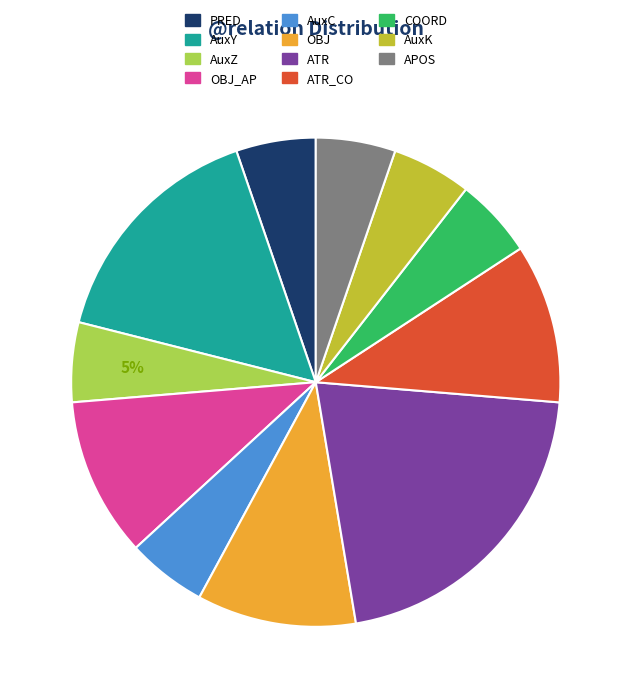

Does any single category account for the majority?

No